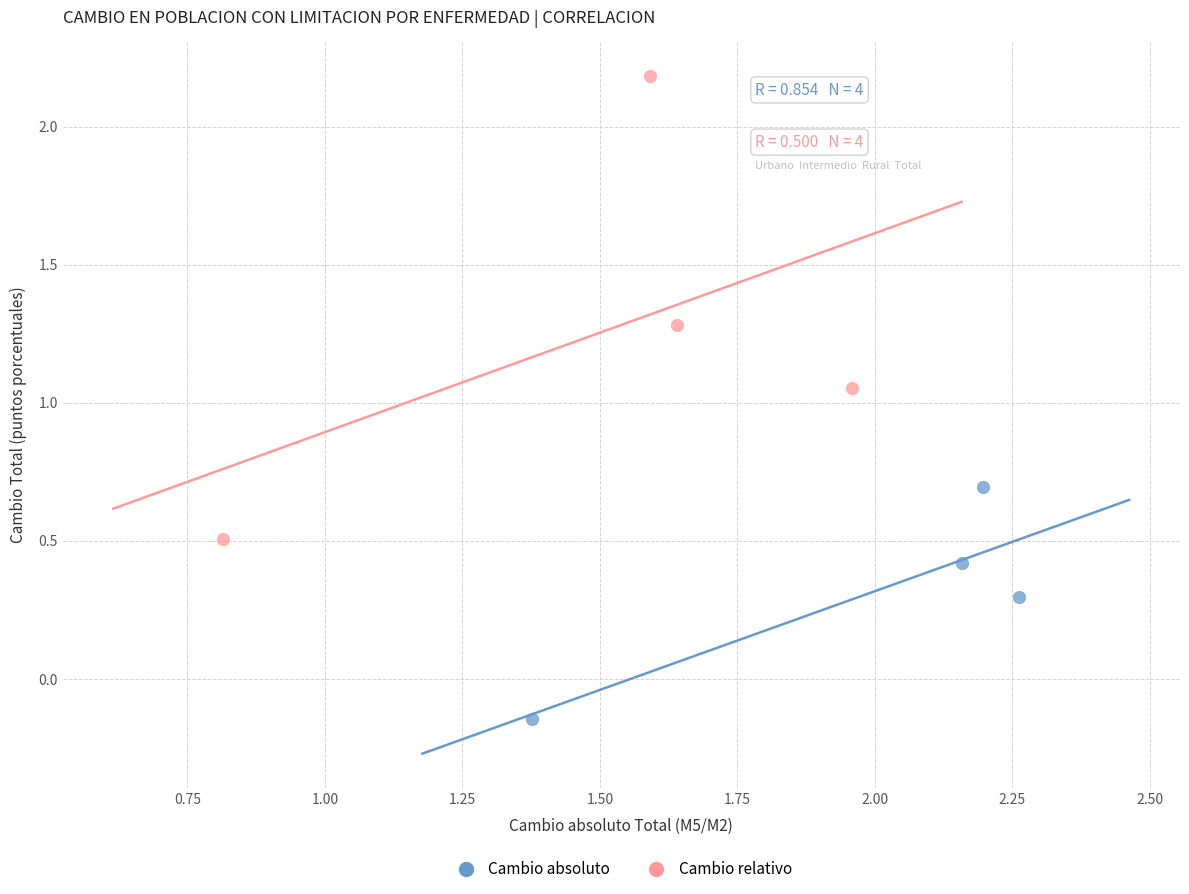

Which series reaches the maximum Y coordinate?

Cambio relativo